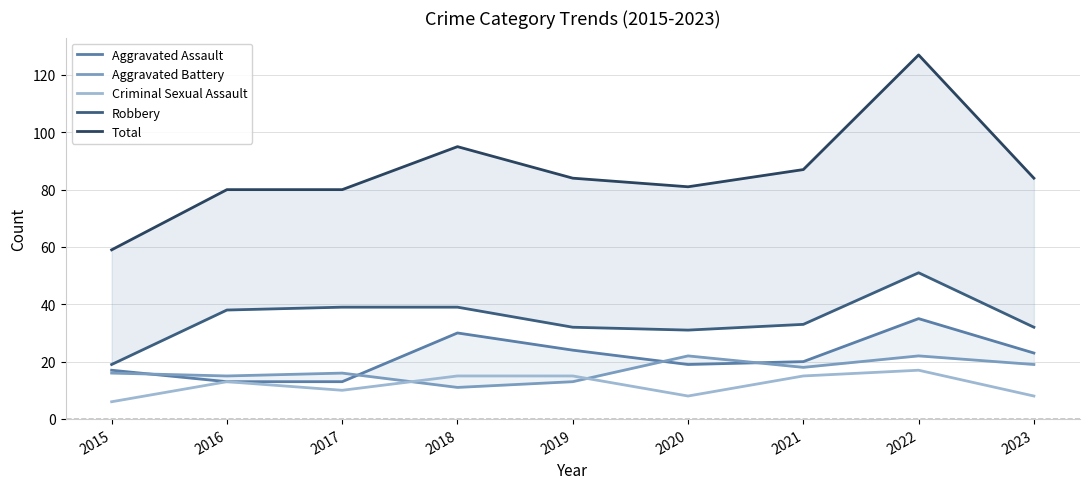

How many values in the Criminal Sexual Assault series are below 13?

4